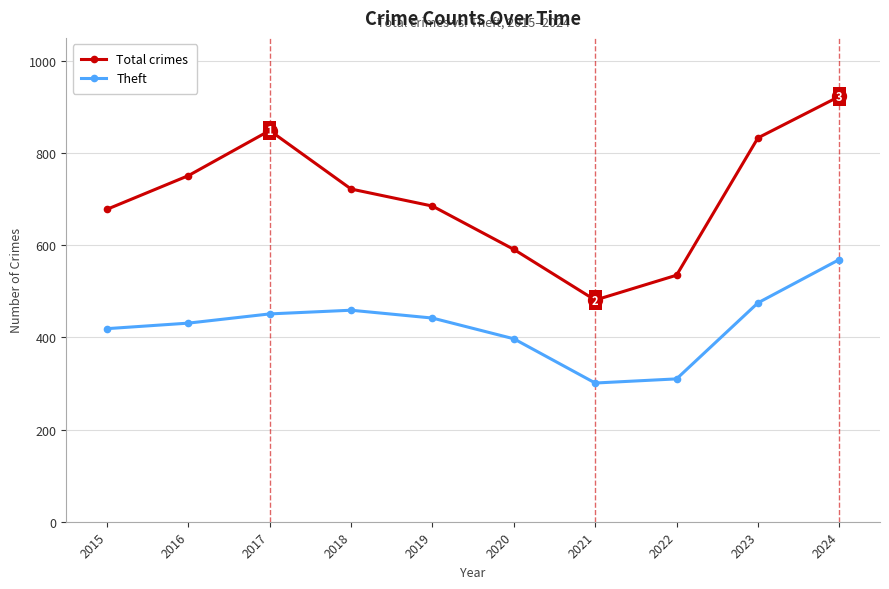

What is the difference between the Total crimes values at 2018 and 2016?

29